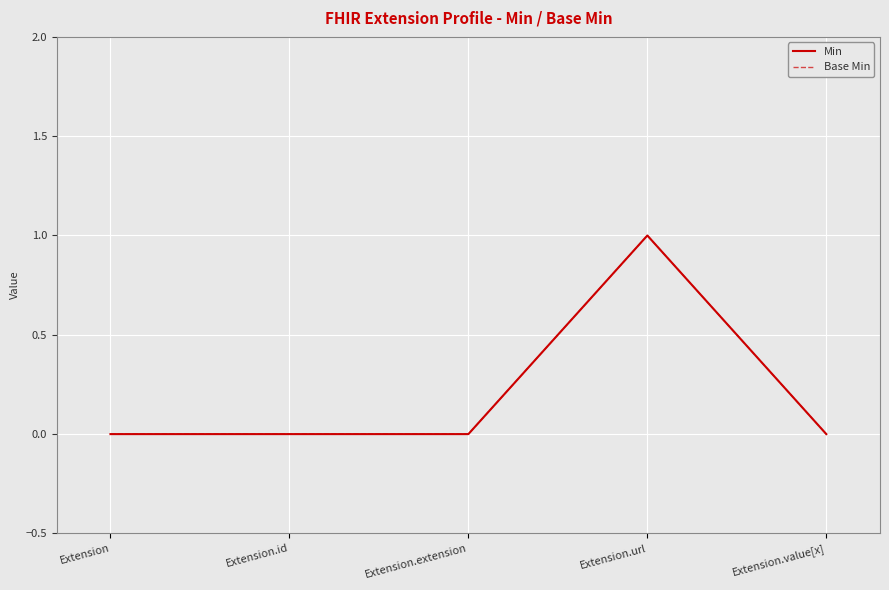

Does the chart have visible grid lines?

Yes